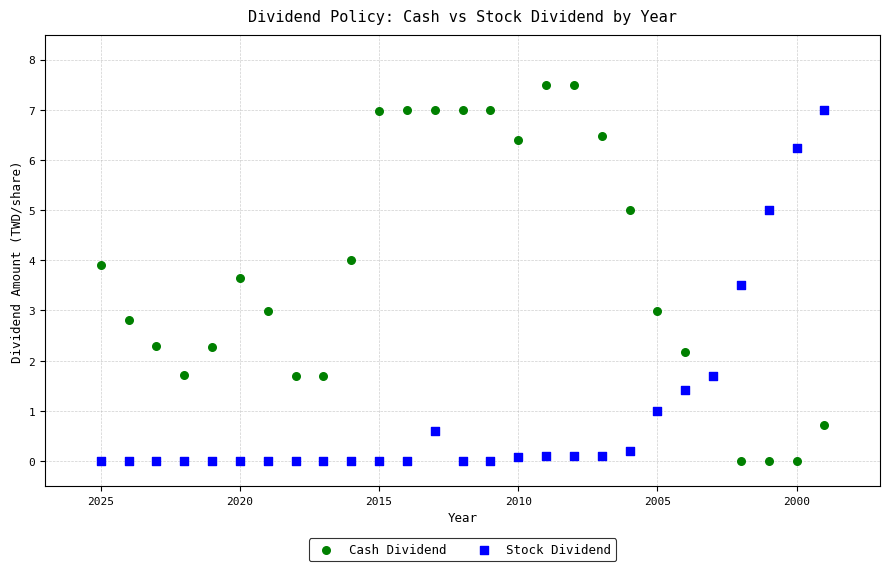

Which series contains the highest Y value?

Cash Dividend